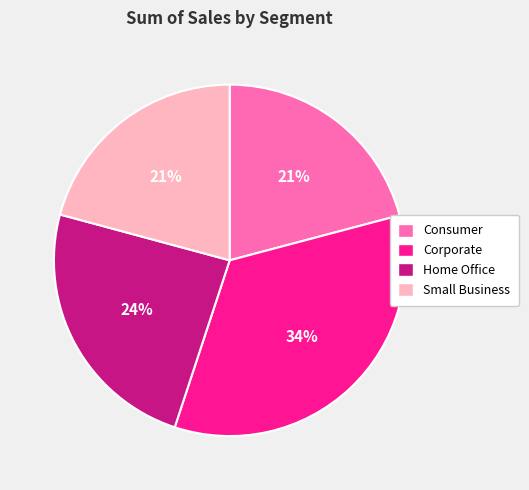

To the nearest percent, what percentage of the pie is Small Business?

21%